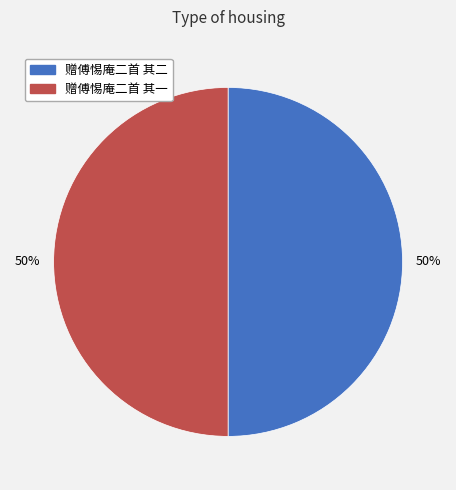

To the nearest percent, what is the combined percentage of 赠傅惕庵二首 其一 and 赠傅惕庵二首 其二?

100%